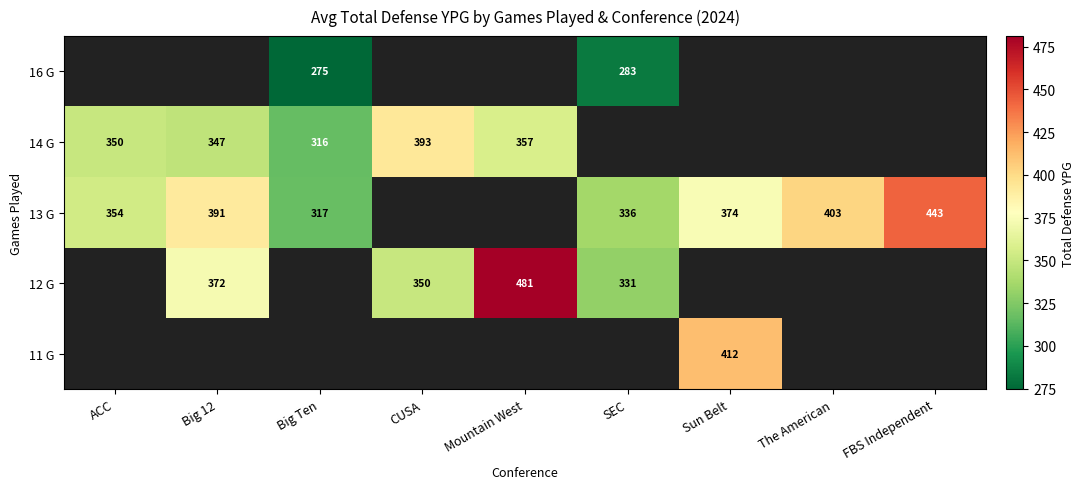

The 12 G series shows 372.0 at Big 12. True or false?

True